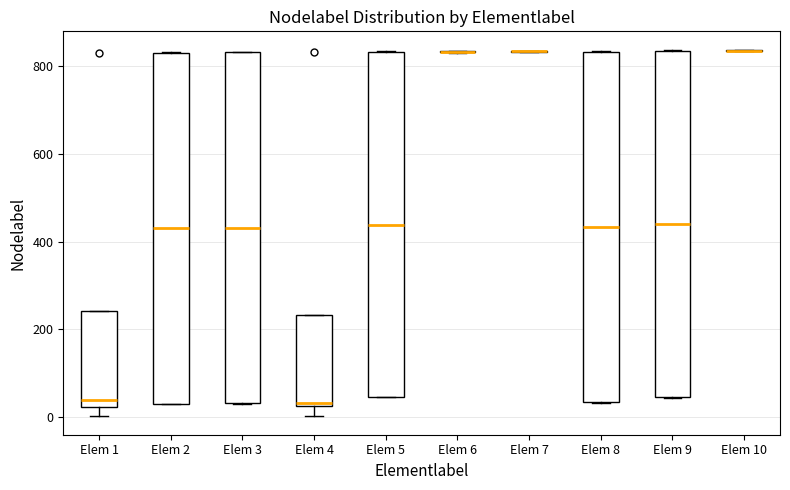

Reading left to right, transcribe this box plot: for each box, give where its median line is, the range the box spans, and where its two whiskers end, as read against the y-axis. The values are not printed on the chart, so give them approximately, as read against the axis.

Elem 1: median 40, box 20 to 240, whiskers 0 to 240
Elem 2: median 440, box 20 to 840, whiskers 20 to 840
Elem 3: median 440, box 40 to 840, whiskers 40 to 840
Elem 4: median 40, box 20 to 240, whiskers 0 to 240
Elem 5: median 440, box 40 to 840, whiskers 40 to 840
Elem 6: box collapsed to a line at 840, whiskers 840 to 840
Elem 7: box collapsed to a line at 840, whiskers 840 to 840
Elem 8: median 440, box 40 to 840, whiskers 40 to 840
Elem 9: median 440, box 40 to 840, whiskers 40 to 840
Elem 10: box collapsed to a line at 840, whiskers 840 to 840